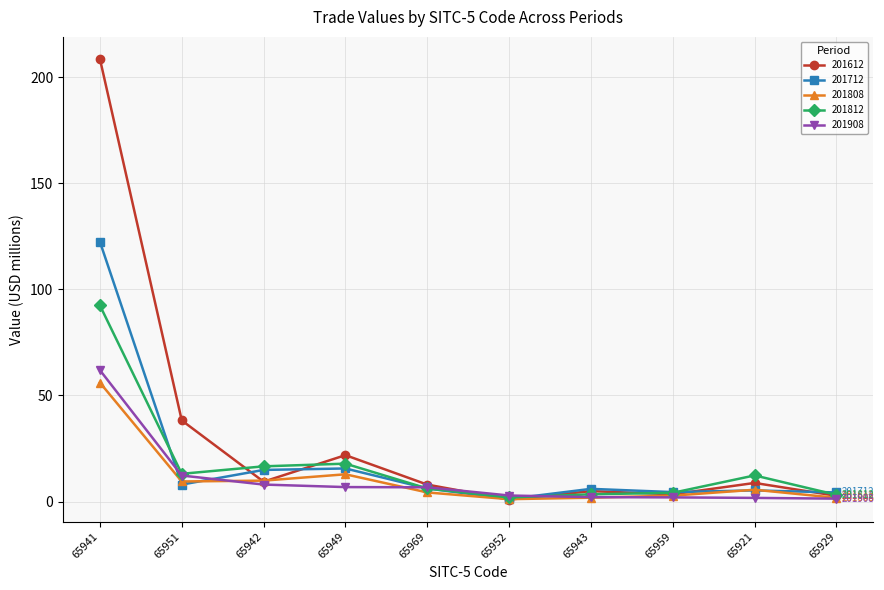

Is it true that 201812 equals 3.7 at 65921?

False